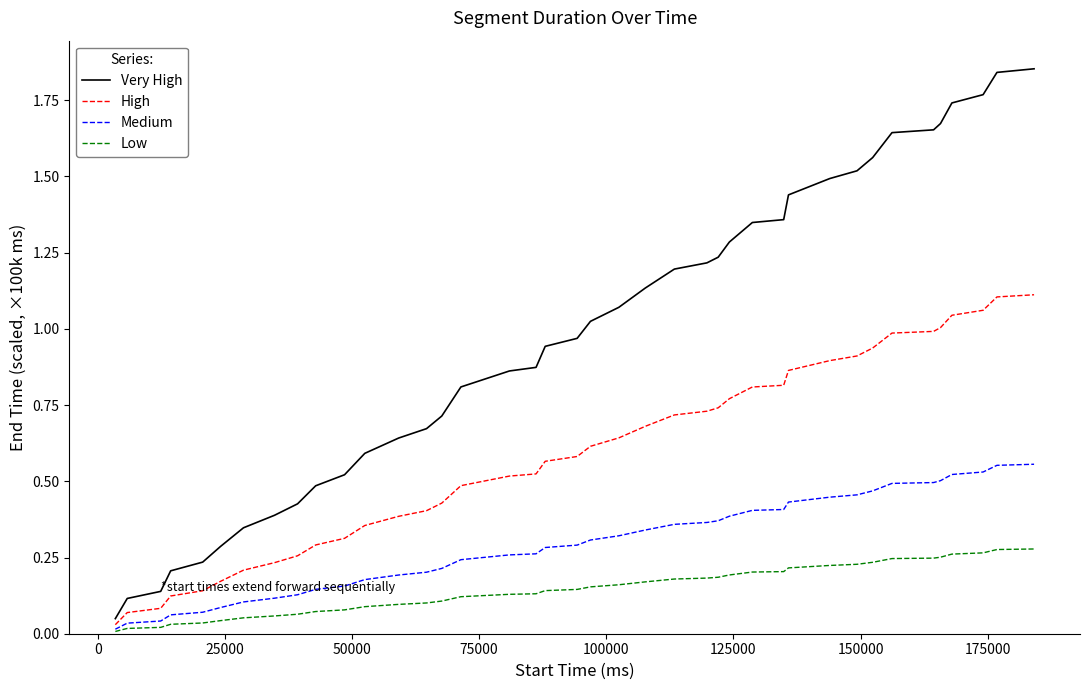

Which series has the largest total across all categories?

Very High